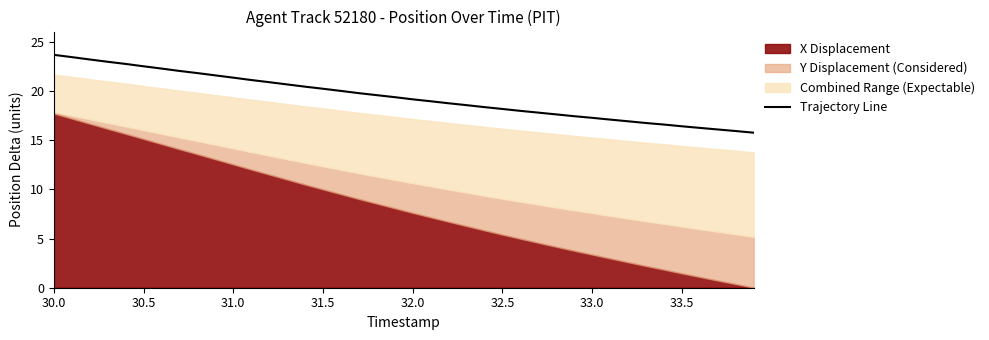

How many data points are above 19?

21